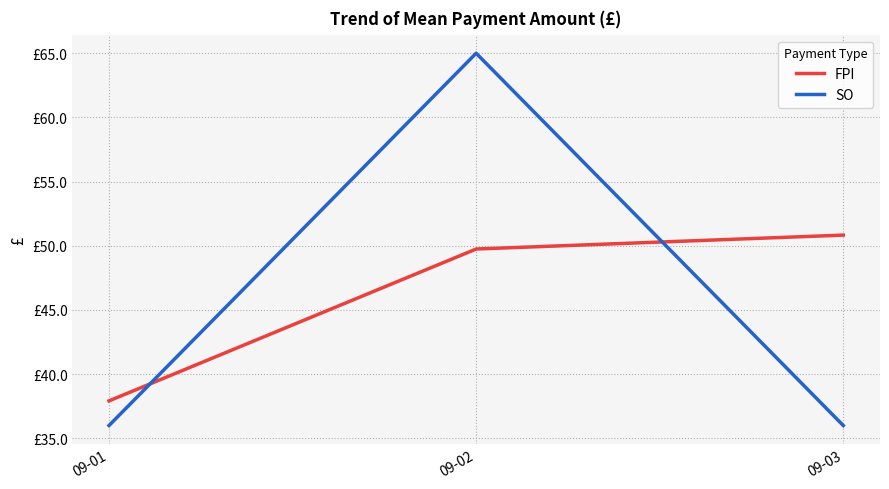

List the labels in order of SO value, smallest first.

09-01, 09-03, 09-02